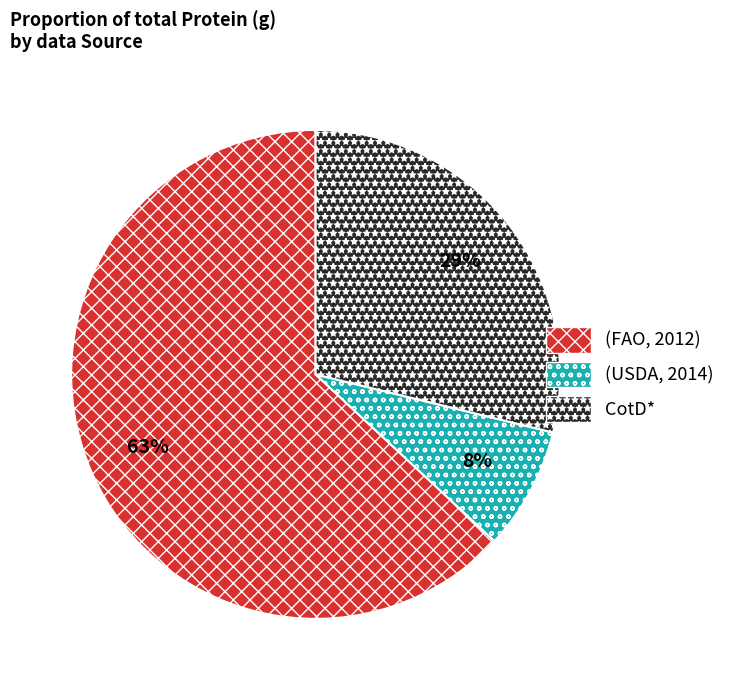

Which slice is the smallest?

(USDA, 2014)